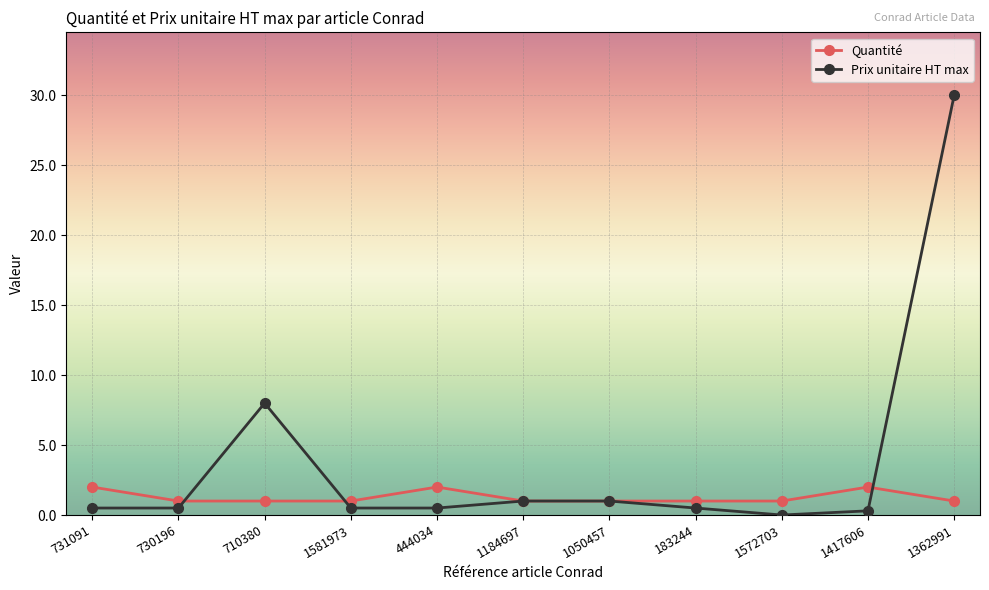

What value does the Quantité series have at 444034?

2.0